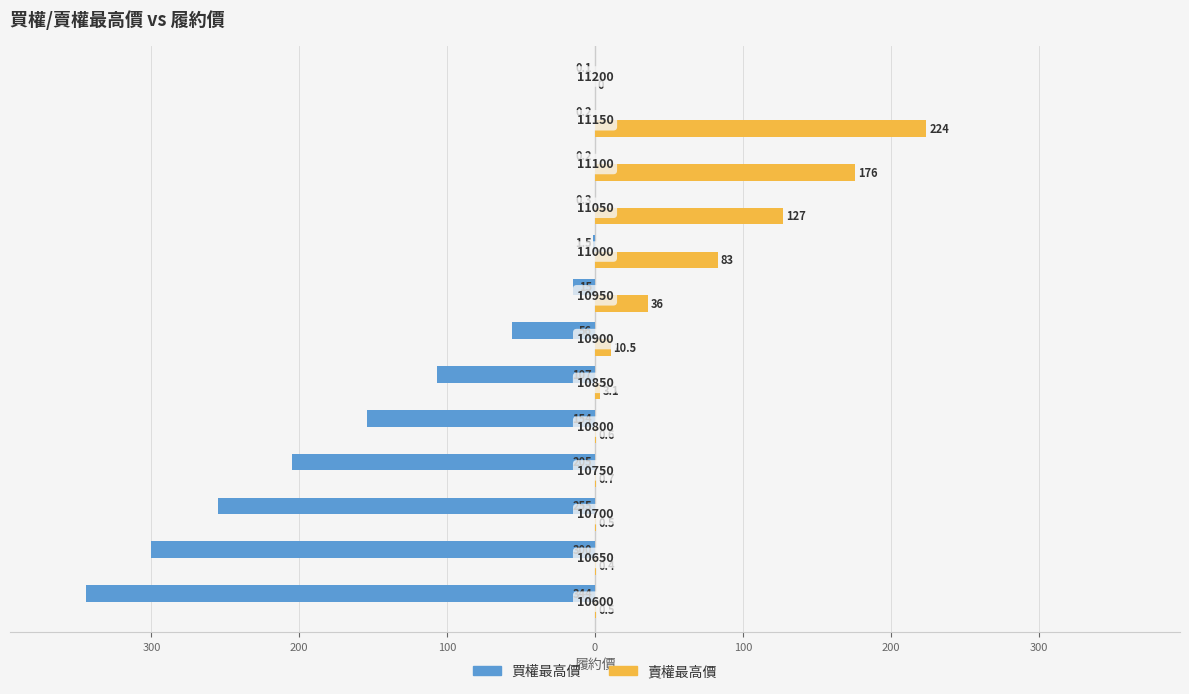

What is the sum of all 賣權最高價 values?

662.3